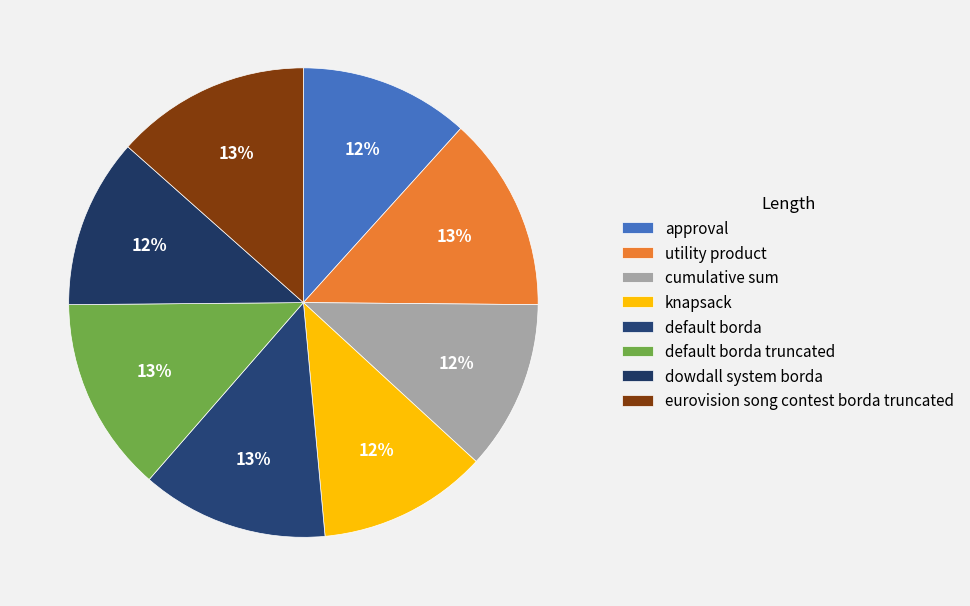

Count the number of slices in the pie.

8